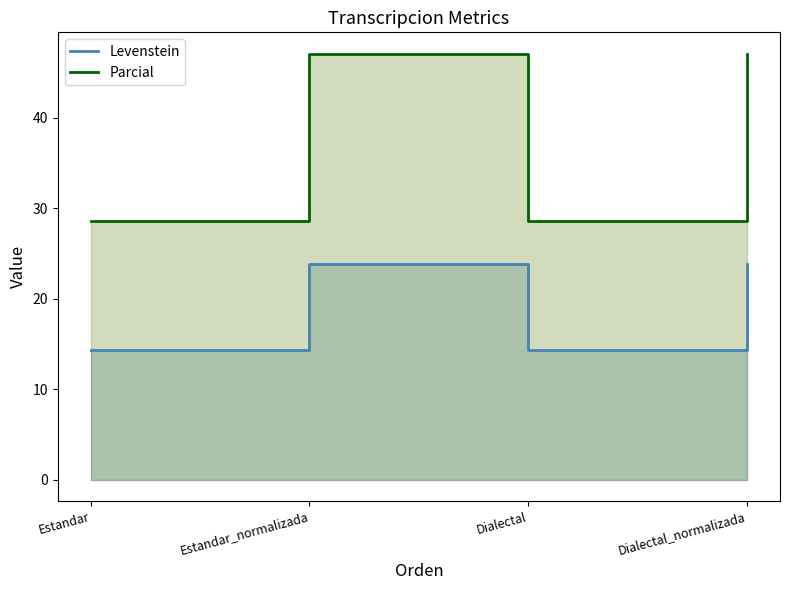

What is the value of the Levenstein point at the 3rd from the left?

14.3